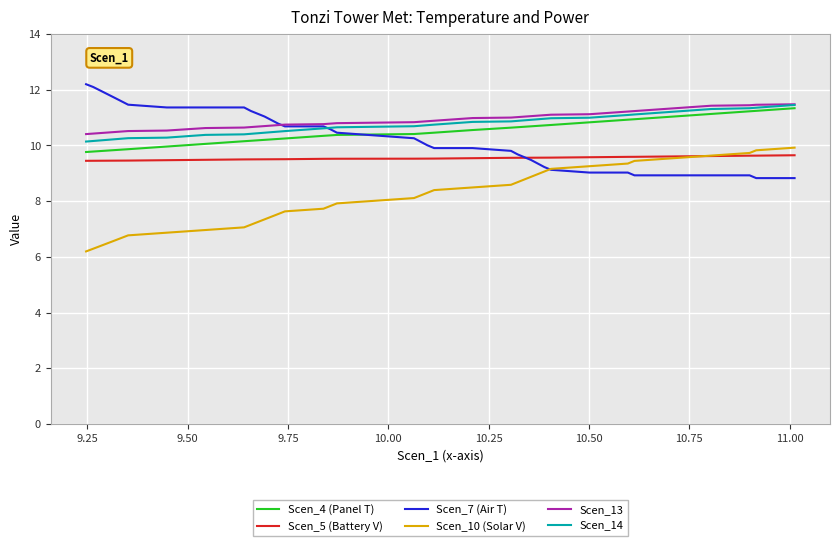

True or false: Scen_10 (Solar V) and Scen_14 intersect in this chart.

False